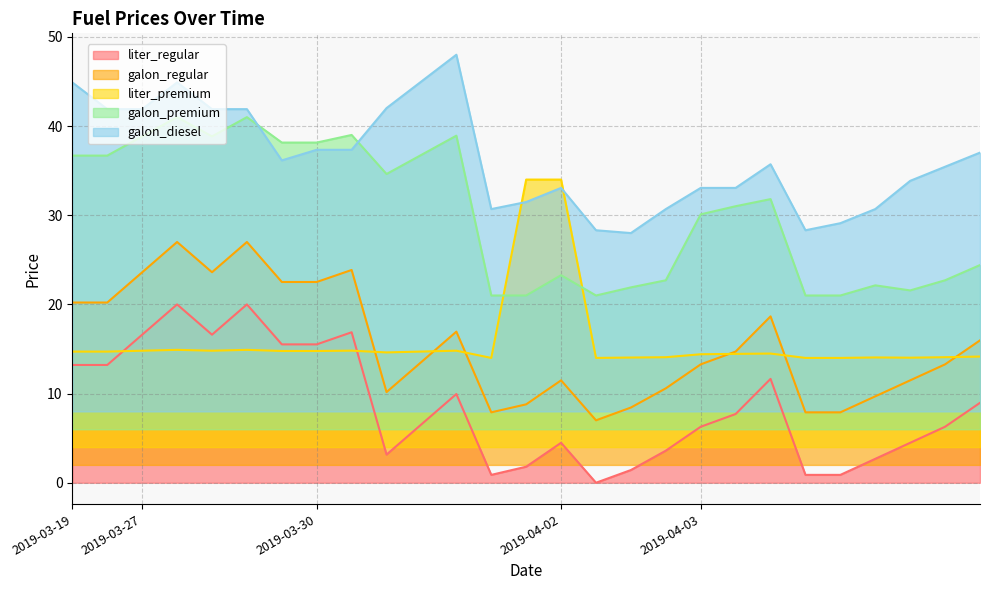

The value of galon_diesel at 2019-03-30 is 37.3. True or false?

True